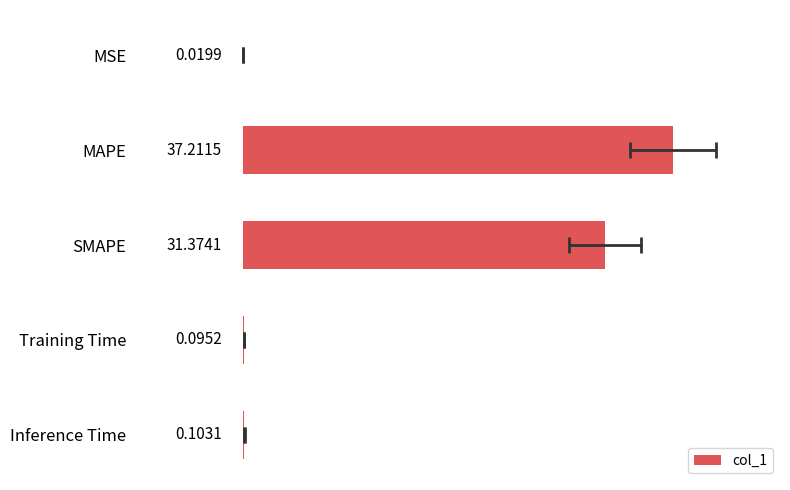

How many series are shown in this chart?

1